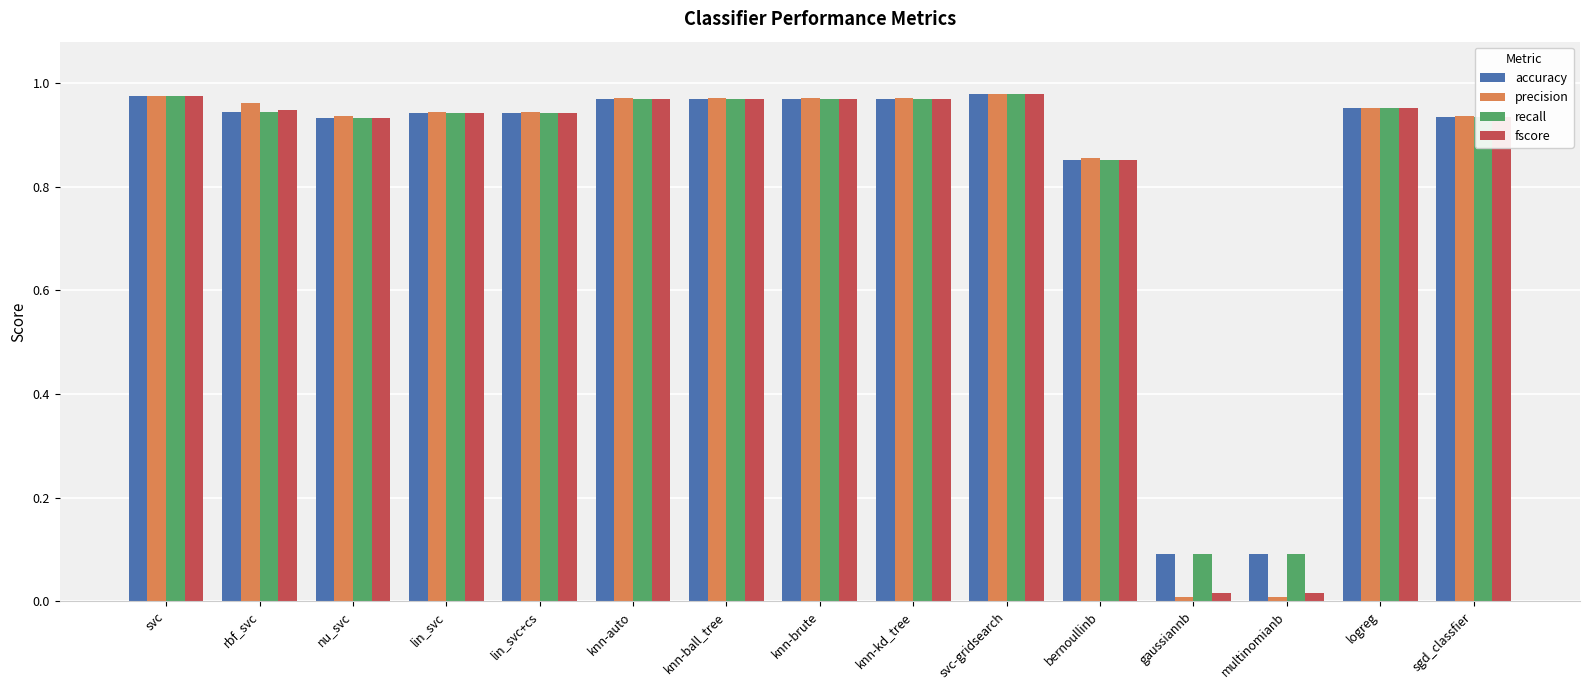

What is the sum of the fscore values at lin_svc+cs and rbf_svc?

1.9